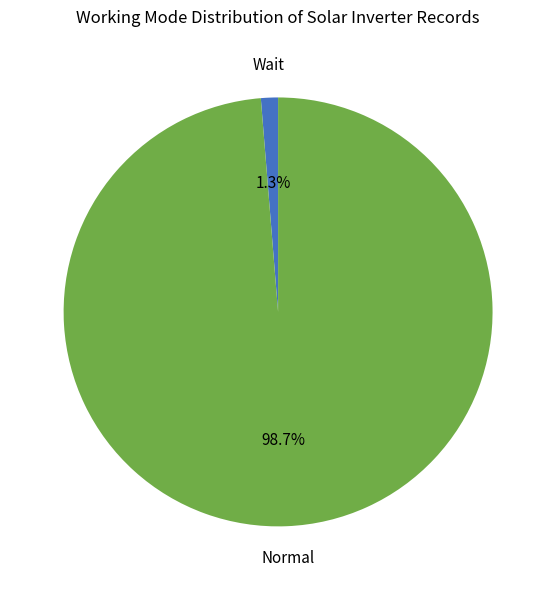

To the nearest percent, what is the difference between the Normal and Wait slice percentages?

97%